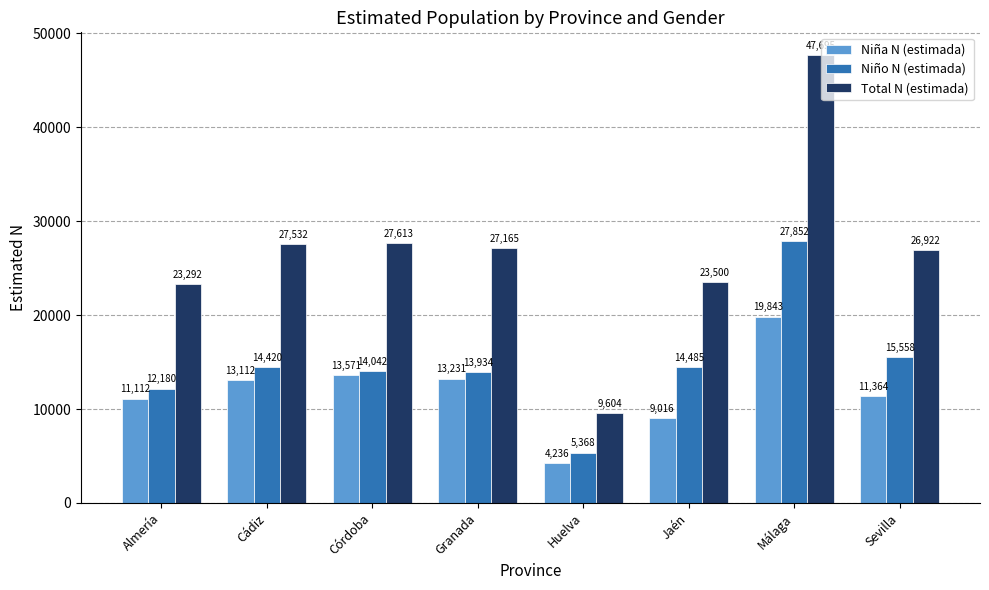

Where is Niña N (estimada) nearest to the value 12039?

Sevilla